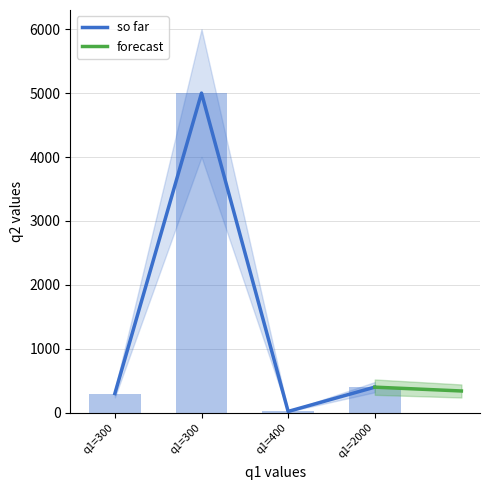

What is the smallest value displayed?

20